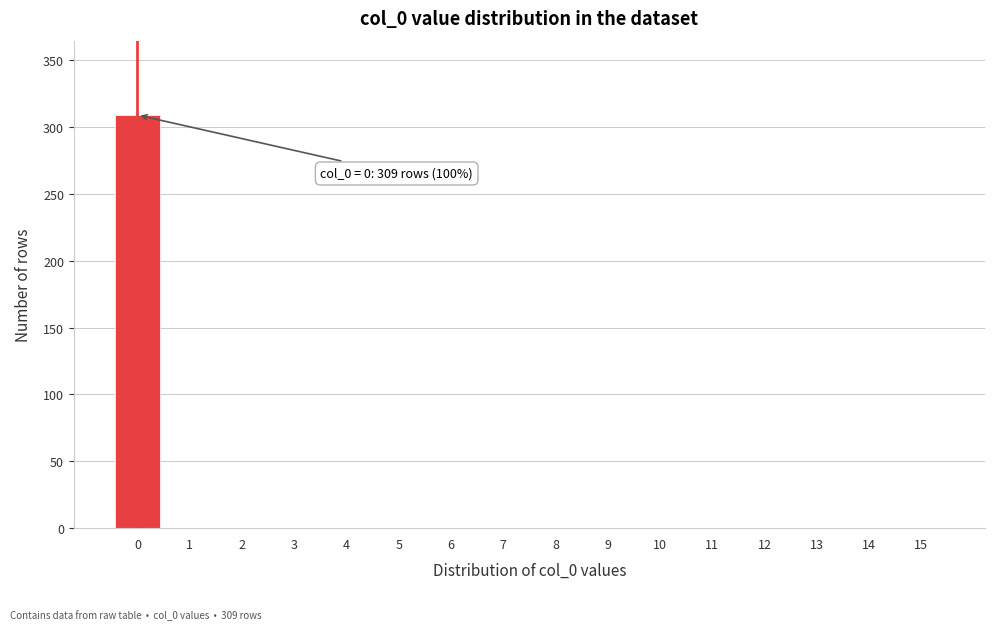

Reading right to left, extract all data points from this chart.

15=0	14=0	13=0	12=0	11=0	10=0	9=0	8=0	7=0	6=0	5=0	4=0	3=0	2=0	1=0	0=309